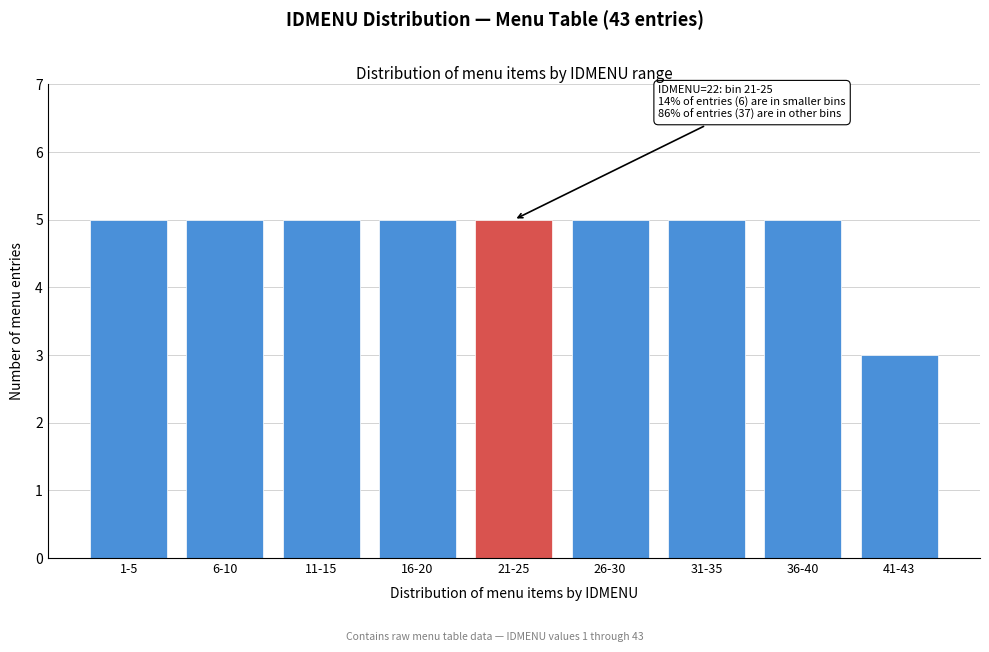

Reading left to right, extract all data points from this chart.

5	5	5	5	5	5	5	5	3